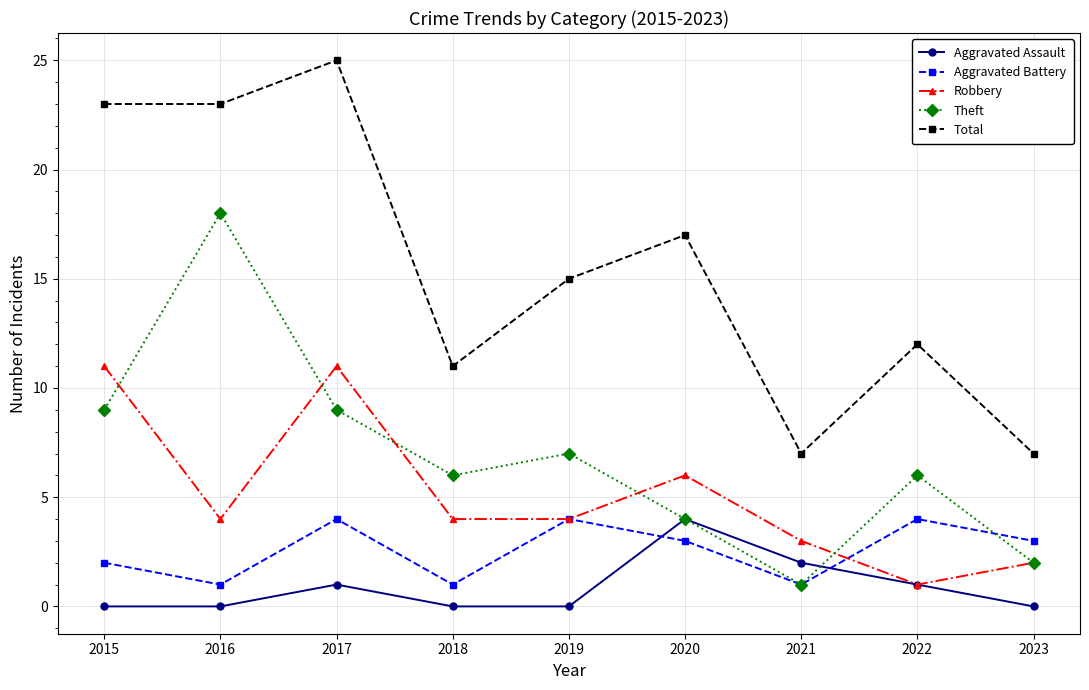

Does the chart display data point markers on the line(s)?

Yes